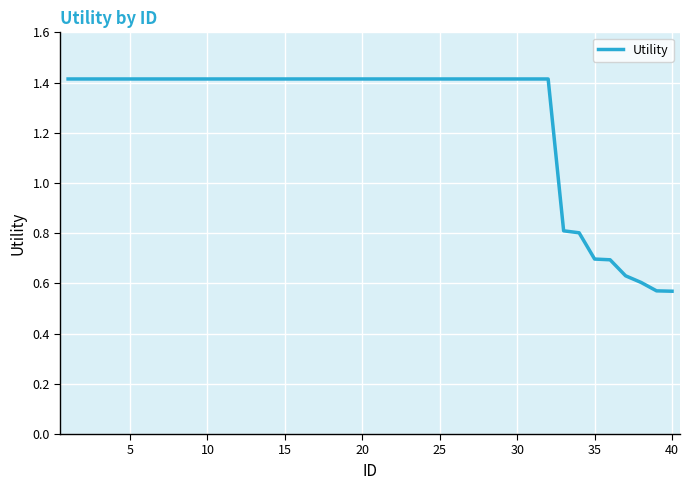

What is the difference between the maximum and minimum values?

0.8